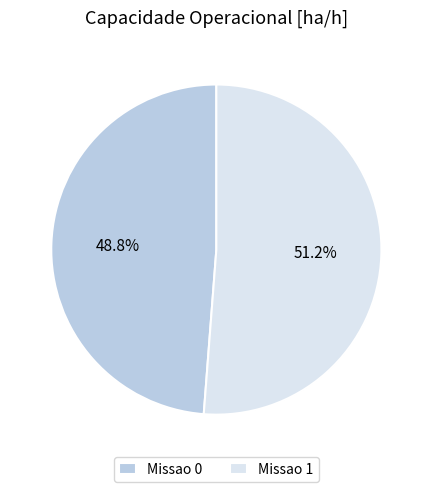

Which has a higher value, Missao 1 or Missao 0?

Missao 1